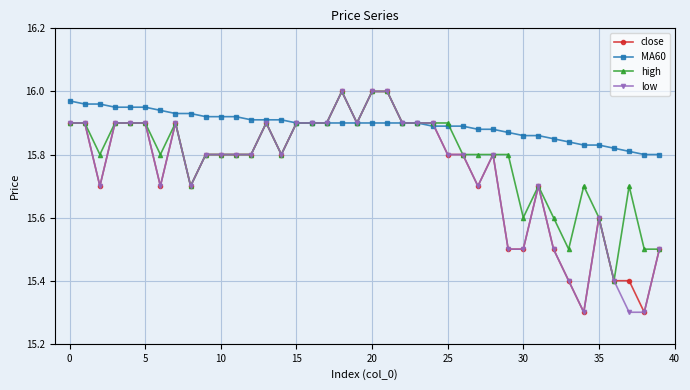

What is the smallest value displayed?

15.3